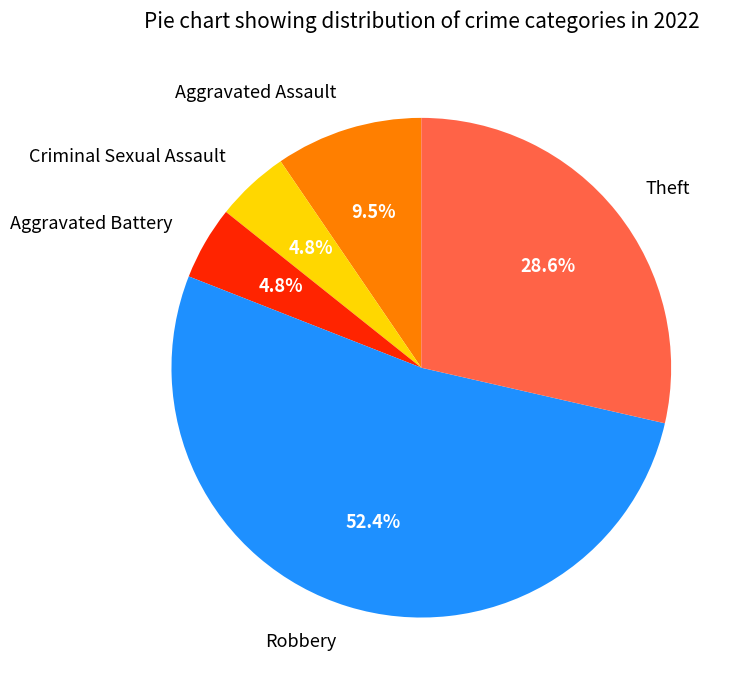

Which slice is the largest?

Robbery